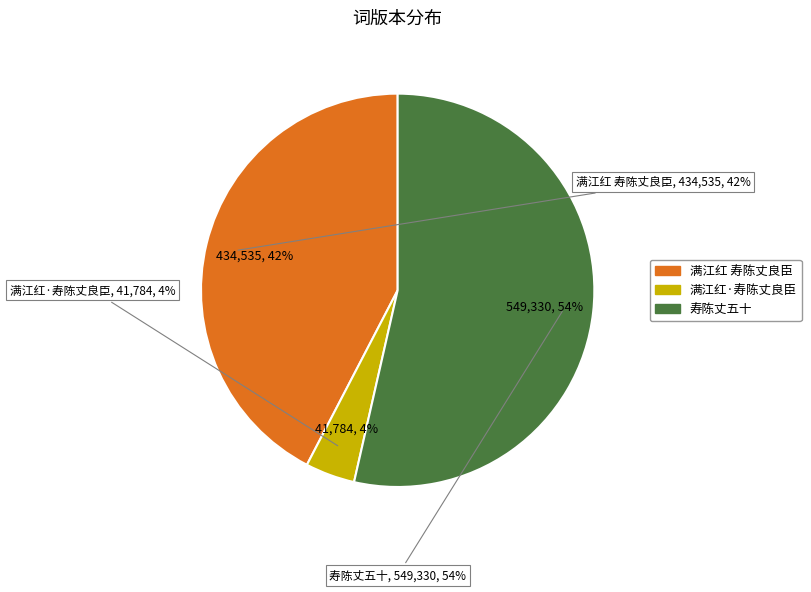

How much of the chart is everything except 寿陈丈五十?

46.4%